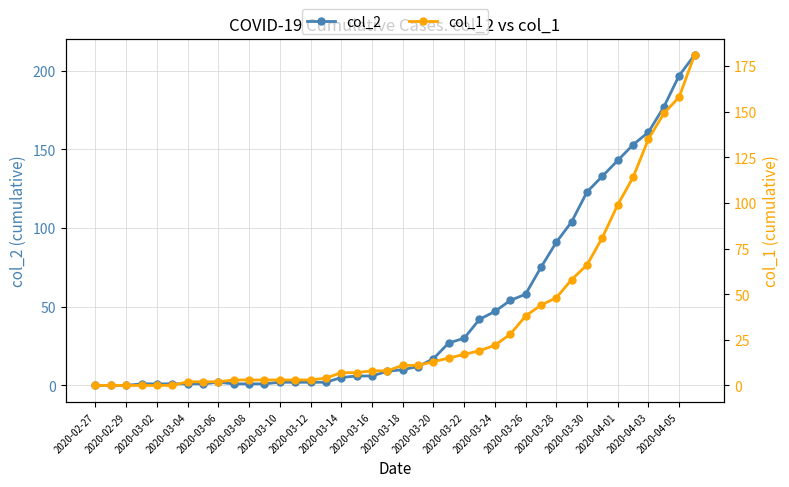

What is the average value of the col_2 series?

48